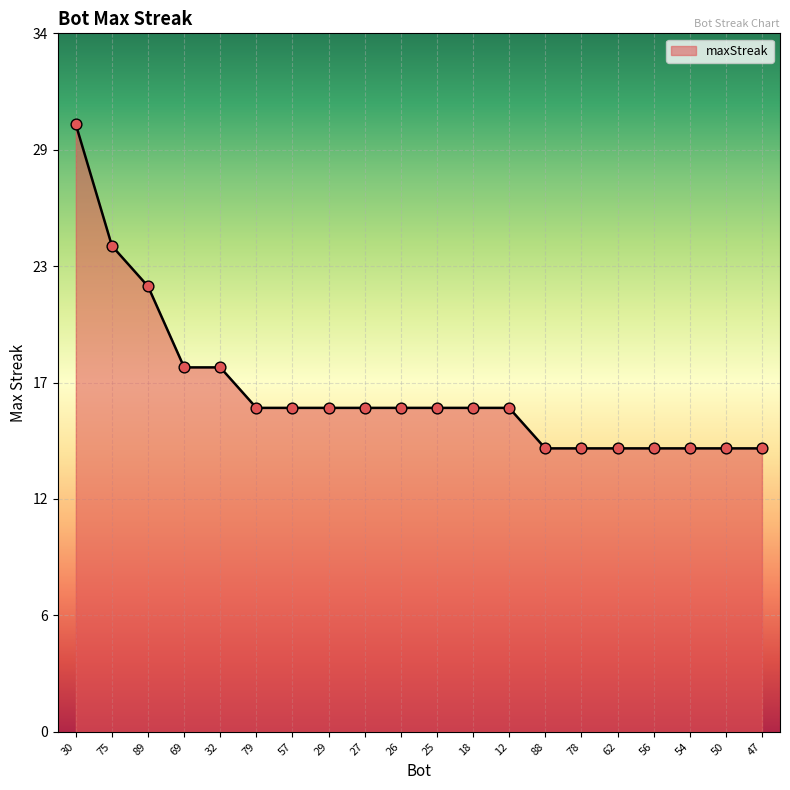

Approximately how many times larger is the value at 88 compared to 78?

1.0